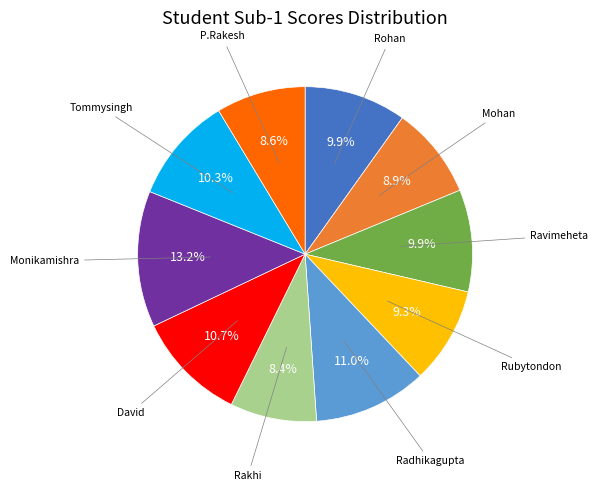

Is there a majority slice in this chart?

No